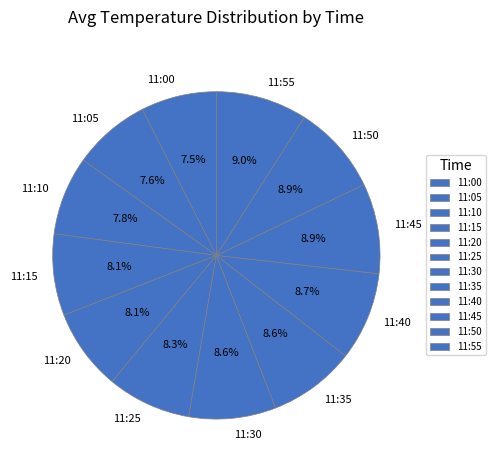

To the nearest percent, what is the average slice percentage?

8%